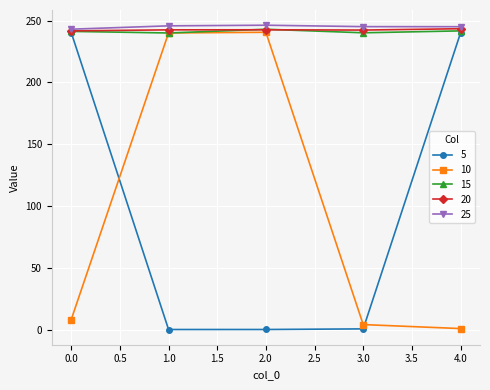

True or false: 25 and 10 cross at least once.

False